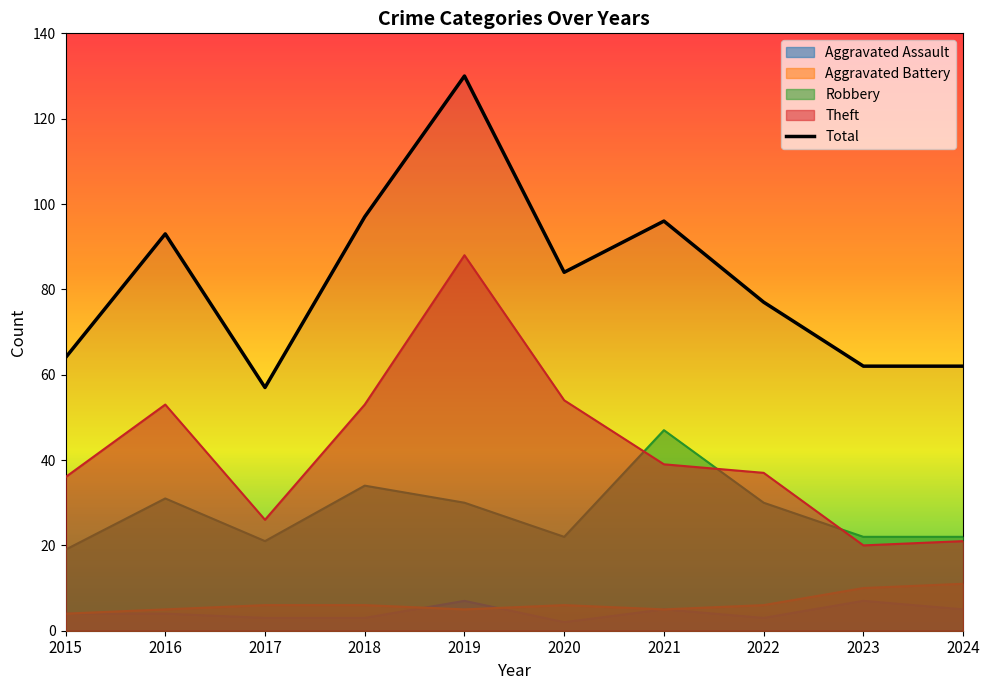

Read the value at 2021, to the nearest 10.

100